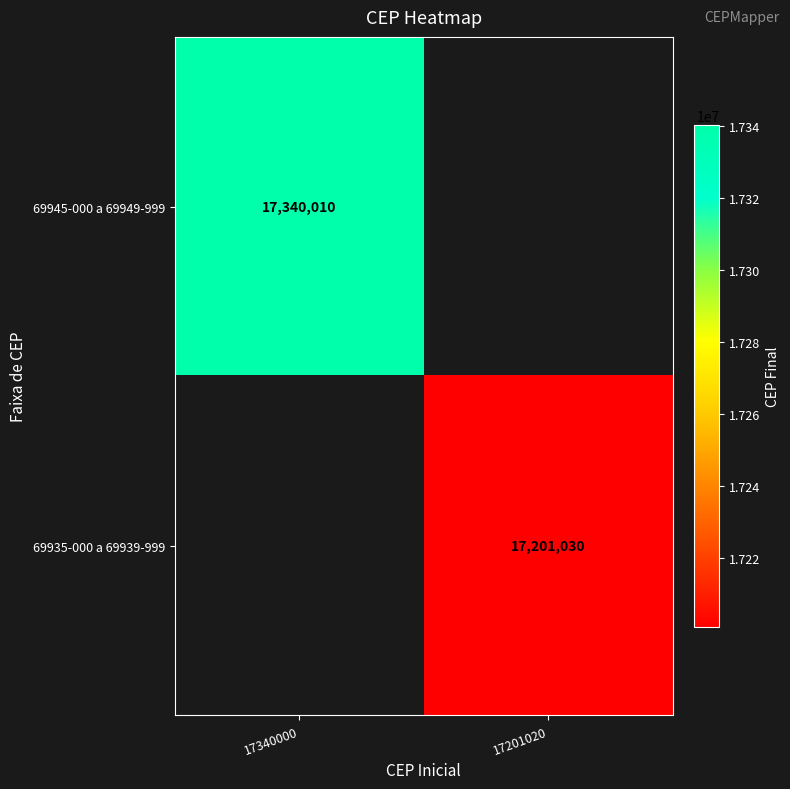

What is the smallest value displayed?

17201030.0